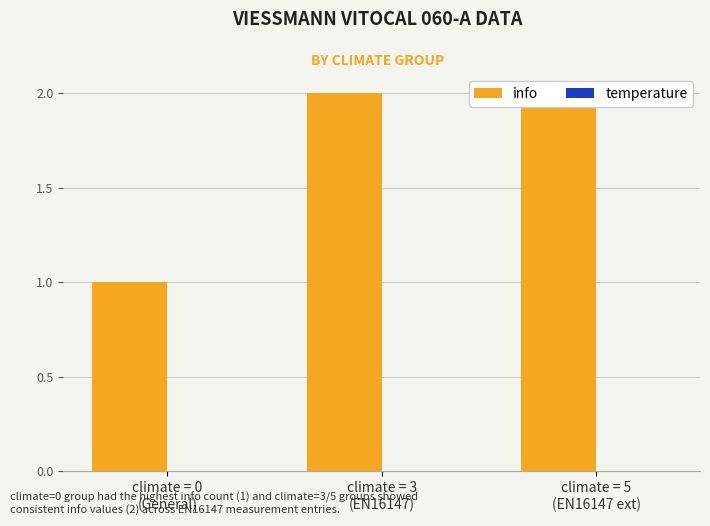

Which series has the largest range (max minus min)?

info